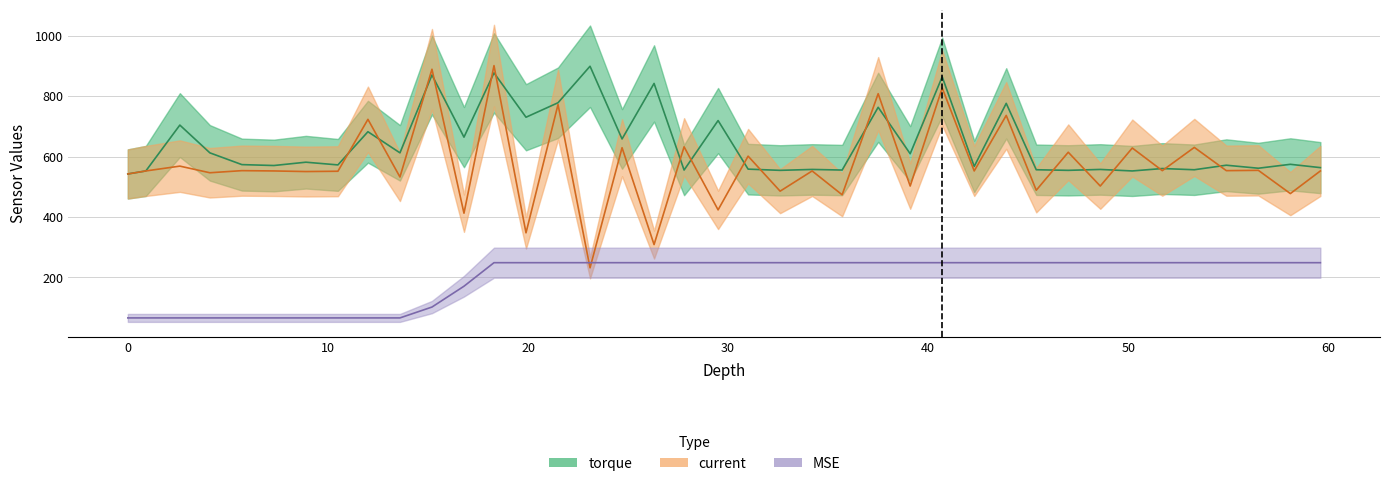

Between 19.9 and 59.6, which series saw the biggest shift?

current